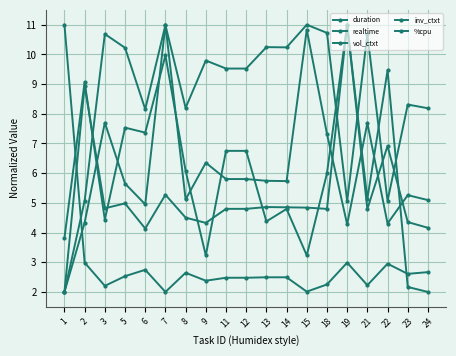

At which category does the chart reach its peak across all series?

15